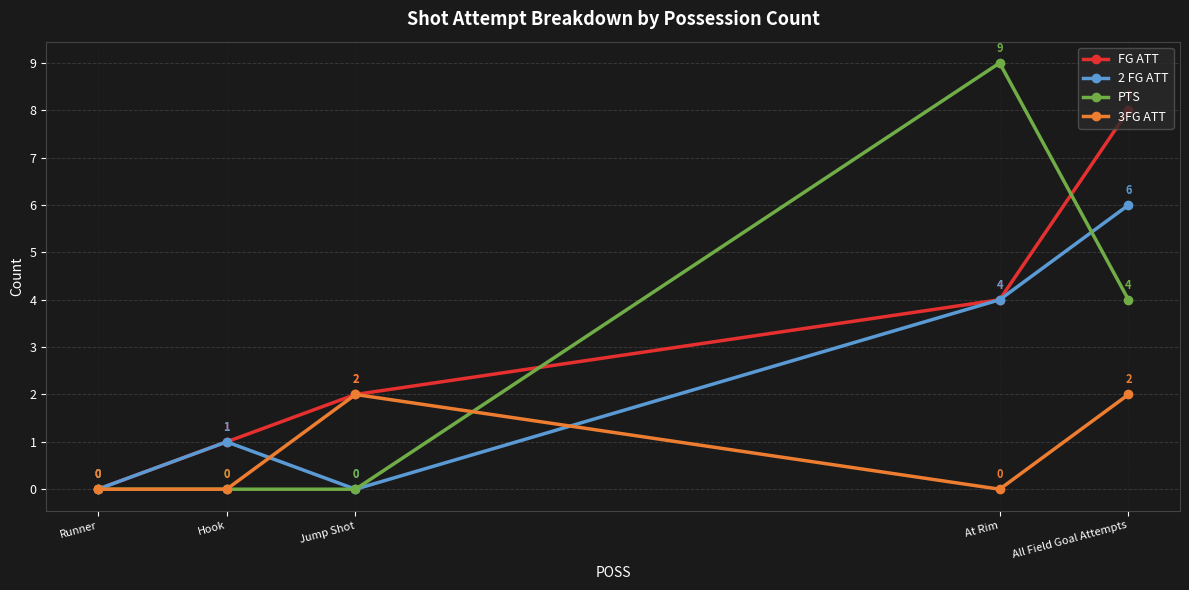

What is the average value of the 3FG ATT series?

1